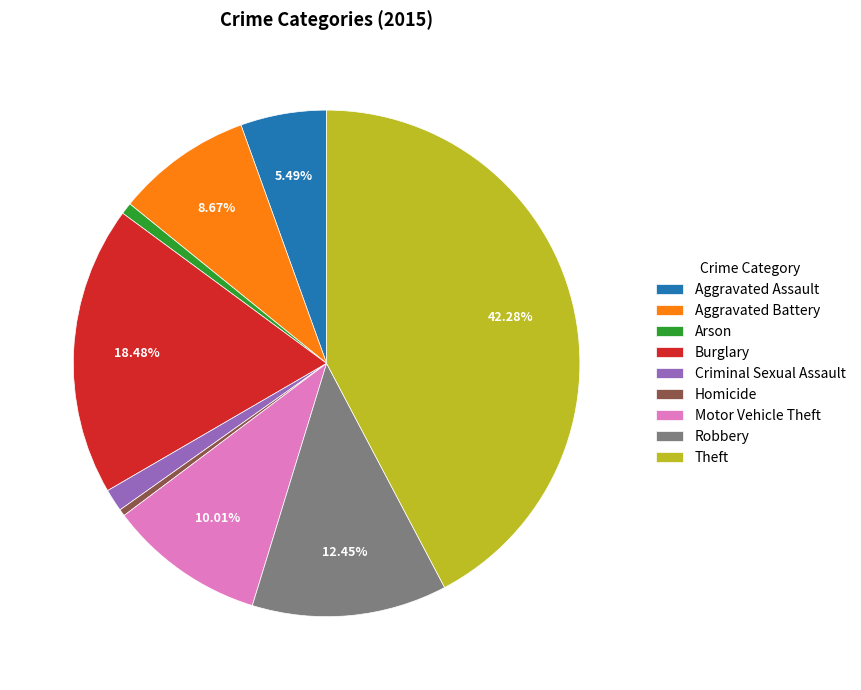

To the nearest percent, what is the difference between the Aggravated Assault and Criminal Sexual Assault slice percentages?

4%